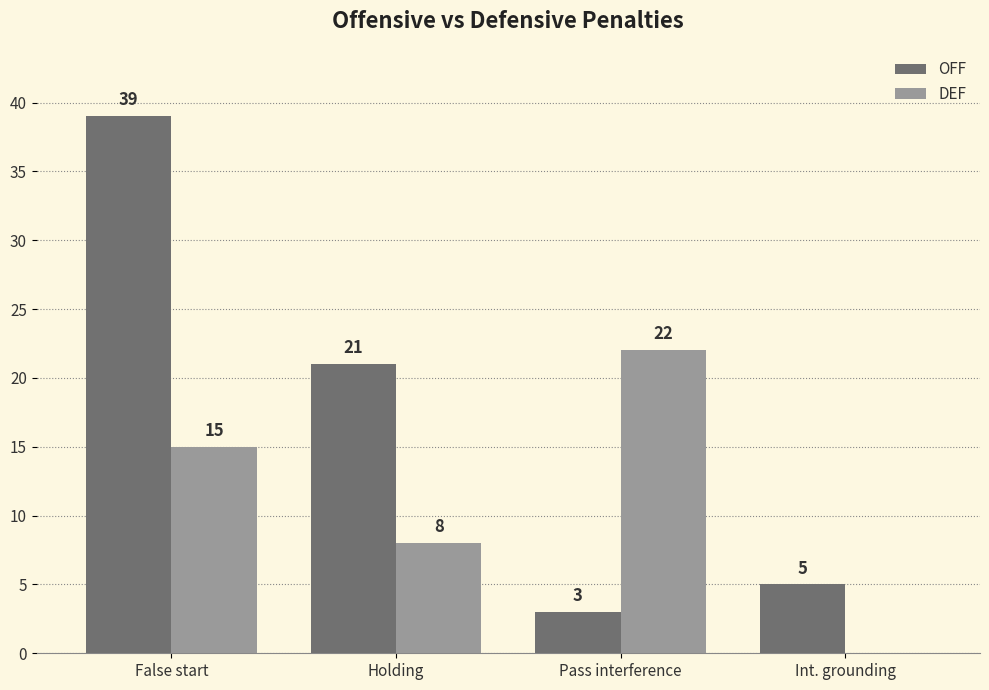

Which series has the largest range (max minus min)?

OFF